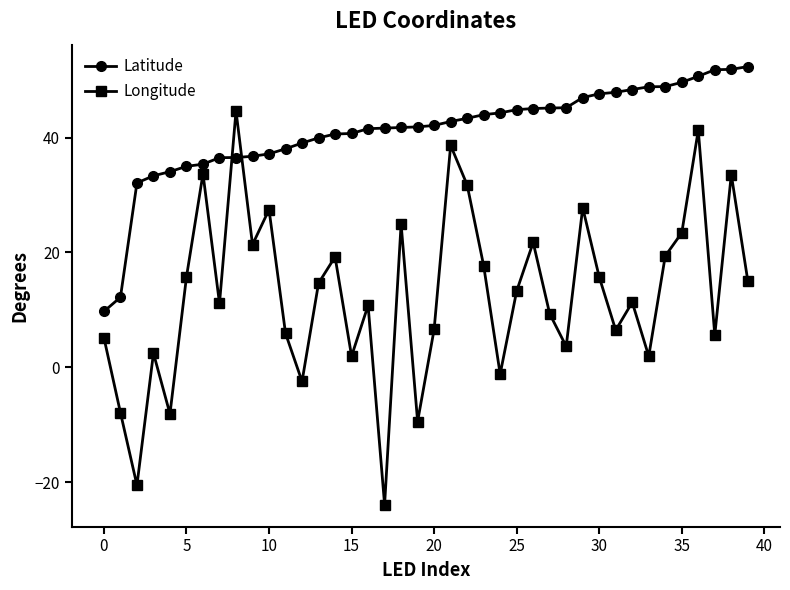

How many positive values does the Longitude series have?

33